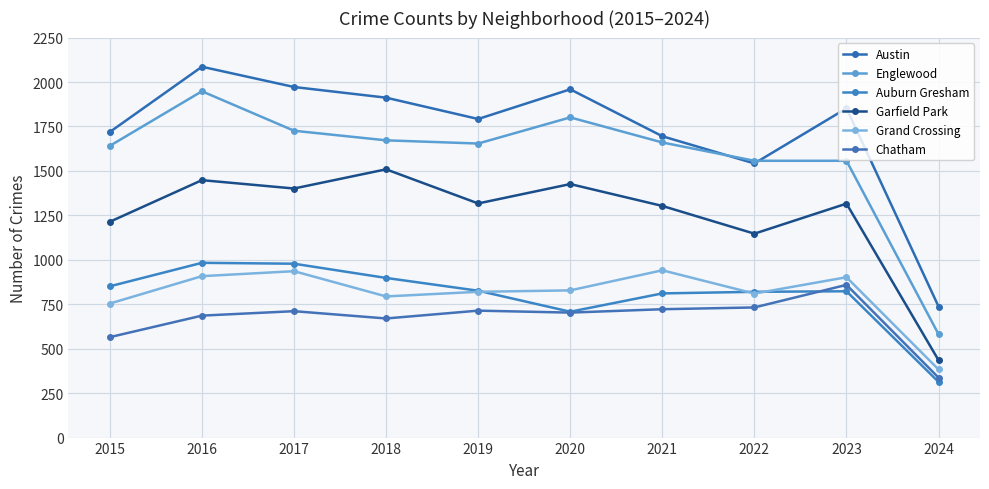

What is the difference between the maximum and minimum values in the Englewood series?

1367